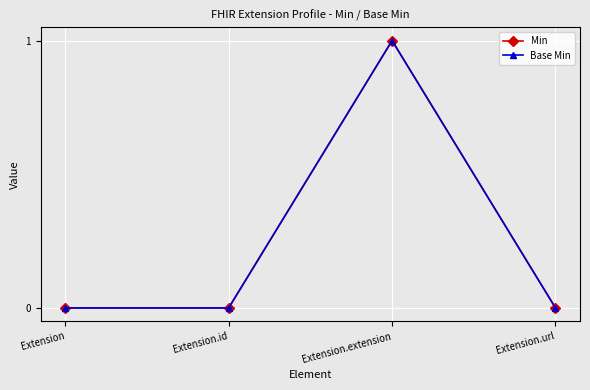

Does the chart display data point markers on the line(s)?

Yes